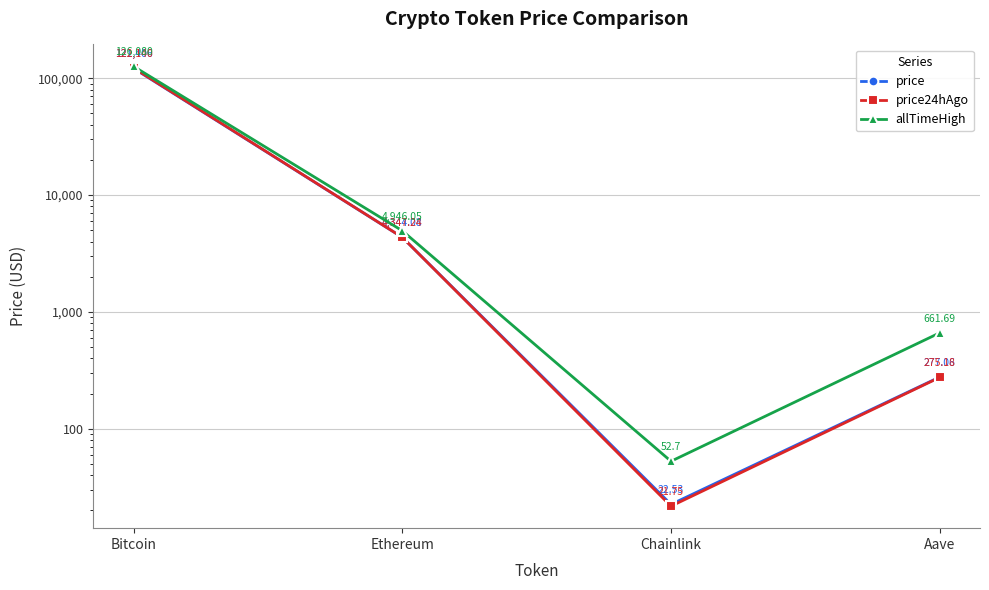

At which category is the sum across all series the highest?

Bitcoin